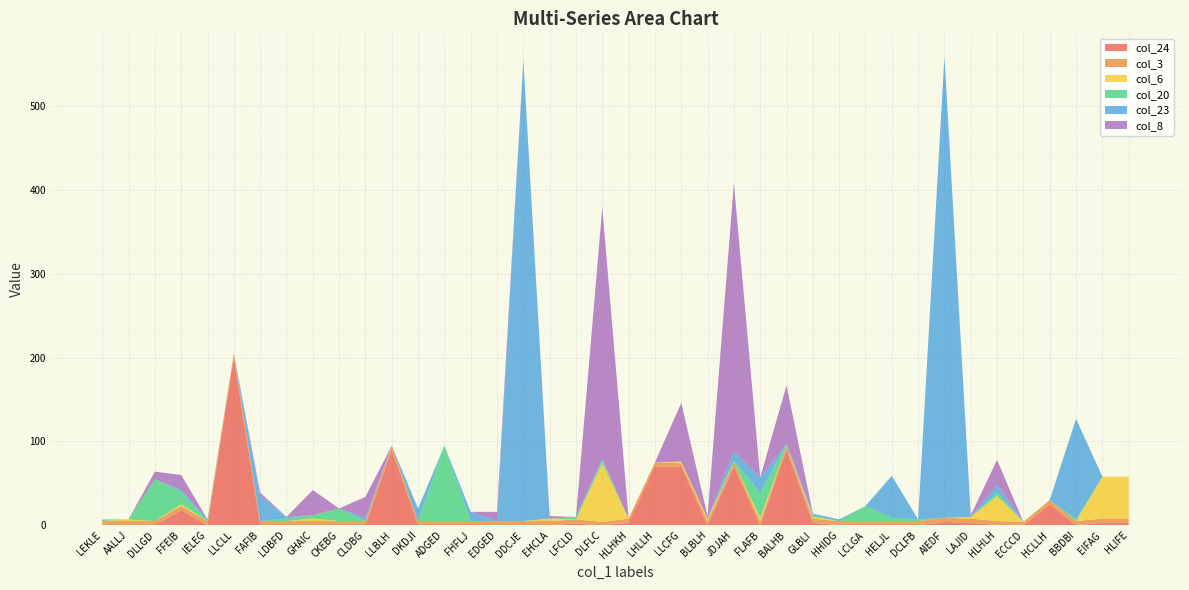

Reading left to right, transcribe all the data shown in this chart.

col_24: LEKLE=0	AALLJ=0	DLLGD=0	FFEIB=18	IELEG=0	LLCLL=200	FAFIB=0	LDBFD=0	GHAIC=0	CKEBG=0	CLDBG=0	LLBLH=90	DKDJI=0	ADGED=0	FHFLJ=0	EDGED=0	DDCJE=0	EHCLA=0	LFCLD=2	DLFLC=0	HLHKH=3	LHLLH=70	LLCFG=70	BLBLH=0	JDJAH=70	FLAFB=0	BALHB=90	GLBLI=3	HHIDG=0	LCLGA=0	HELJL=0	DCLFB=0	AIEDF=4	LAJID=3	HLHLH=0	ECCCD=0	HCLLH=25	BBDBI=0	EIFAG=3	HLIFE=3
col_3: LEKLE=5	AALLJ=5	DLLGD=5	FFEIB=5	IELEG=5	LLCLL=5	FAFIB=5	LDBFD=5	GHAIC=5	CKEBG=5	CLDBG=5	LLBLH=5	DKDJI=5	ADGED=5	FHFLJ=5	EDGED=5	DDCJE=5	EHCLA=5	LFCLD=5	DLFLC=4	HLHKH=5	LHLLH=5	LLCFG=4	BLBLH=5	JDJAH=5	FLAFB=5	BALHB=5	GLBLI=5	HHIDG=5	LCLGA=5	HELJL=5	DCLFB=5	AIEDF=5	LAJID=5	HLHLH=5	ECCCD=4	HCLLH=5	BBDBI=5	EIFAG=5	HLIFE=5
col_6: LEKLE=0	AALLJ=2	DLLGD=0	FFEIB=2	IELEG=0	LLCLL=0	FAFIB=0	LDBFD=0	GHAIC=3	CKEBG=0	CLDBG=0	LLBLH=0	DKDJI=0	ADGED=0	FHFLJ=0	EDGED=0	DDCJE=0	EHCLA=3	LFCLD=0	DLFLC=70	HLHKH=0	LHLLH=0	LLCFG=2	BLBLH=3	JDJAH=0	FLAFB=4	BALHB=0	GLBLI=2	HHIDG=0	LCLGA=0	HELJL=0	DCLFB=0	AIEDF=0	LAJID=2	HLHLH=30	ECCCD=0	HCLLH=0	BBDBI=0	EIFAG=50	HLIFE=50
col_20: LEKLE=2	AALLJ=0	DLLGD=50	FFEIB=15	IELEG=0	LLCLL=0	FAFIB=0	LDBFD=3	GHAIC=4	CKEBG=15	CLDBG=0	LLBLH=0	DKDJI=0	ADGED=90	FHFLJ=0	EDGED=0	DDCJE=0	EHCLA=0	LFCLD=3	DLFLC=3	HLHKH=0	LHLLH=0	LLCFG=0	BLBLH=0	JDJAH=2	FLAFB=30	BALHB=2	GLBLI=2	HHIDG=0	LCLGA=18	HELJL=4	DCLFB=2	AIEDF=0	LAJID=0	HLHLH=4	ECCCD=0	HCLLH=0	BBDBI=2	EIFAG=0	HLIFE=0
col_23: LEKLE=0	AALLJ=0	DLLGD=0	FFEIB=2	IELEG=2	LLCLL=0	FAFIB=30	LDBFD=2	GHAIC=0	CKEBG=0	CLDBG=4	LLBLH=0	DKDJI=15	ADGED=0	FHFLJ=11	EDGED=0	DDCJE=550	EHCLA=0	LFCLD=0	DLFLC=2	HLHKH=0	LHLLH=0	LLCFG=0	BLBLH=0	JDJAH=11	FLAFB=18	BALHB=0	GLBLI=2	HHIDG=2	LCLGA=0	HELJL=50	DCLFB=0	AIEDF=550	LAJID=0	HLHLH=9	ECCCD=0	HCLLH=0	BBDBI=120	EIFAG=0	HLIFE=0
col_8: LEKLE=0	AALLJ=0	DLLGD=9	FFEIB=18	IELEG=0	LLCLL=0	FAFIB=4	LDBFD=0	GHAIC=30	CKEBG=0	CLDBG=25	LLBLH=0	DKDJI=0	ADGED=0	FHFLJ=0	EDGED=11	DDCJE=0	EHCLA=3	LFCLD=0	DLFLC=300	HLHKH=0	LHLLH=0	LLCFG=70	BLBLH=3	JDJAH=320	FLAFB=0	BALHB=70	GLBLI=0	HHIDG=0	LCLGA=0	HELJL=0	DCLFB=0	AIEDF=0	LAJID=2	HLHLH=30	ECCCD=0	HCLLH=0	BBDBI=0	EIFAG=0	HLIFE=0